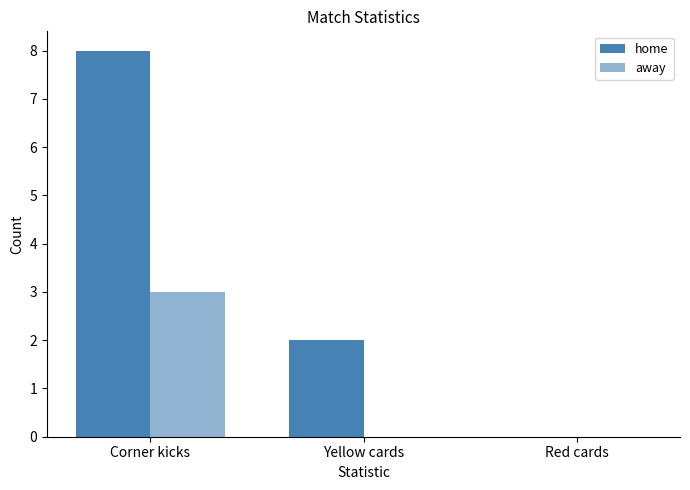

True or false: home has a value of 8 at Corner kicks.

True